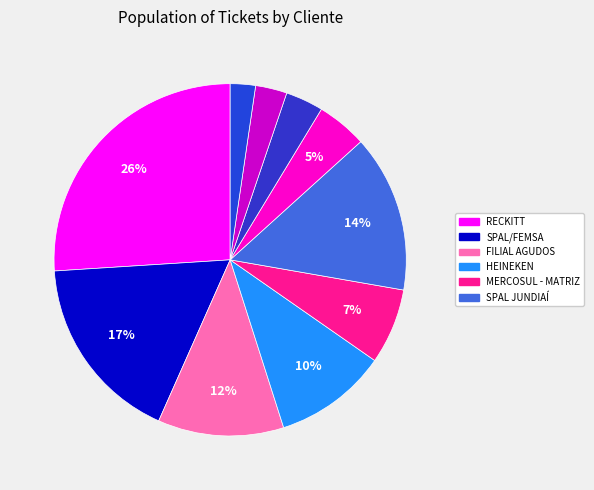

How many segments does this pie chart have?

10